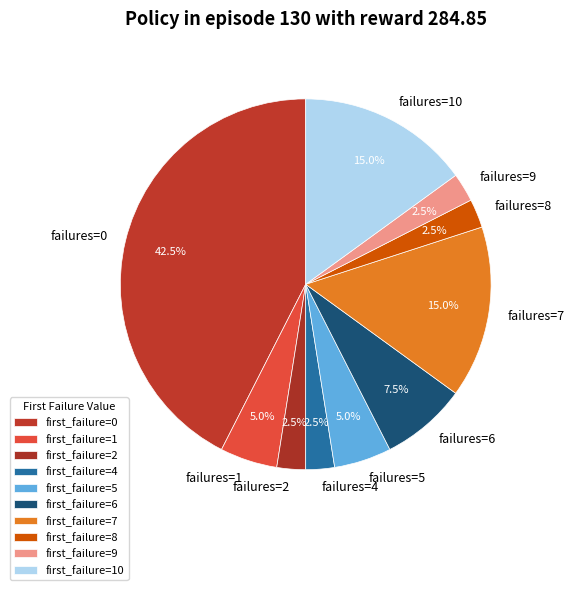

Does failures=1 account for over 50% of the chart?

No